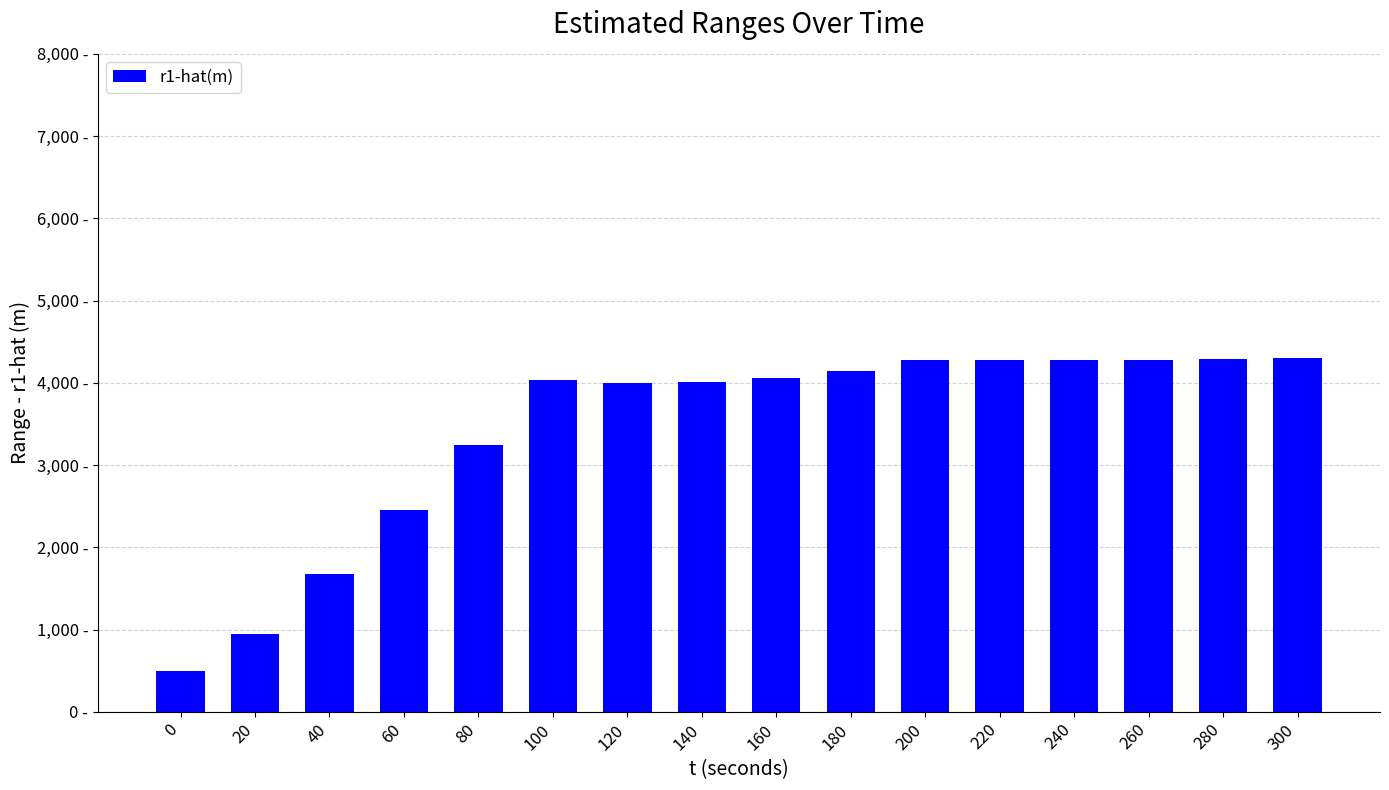

Is it true that the value at 80 is 4226.1?

False